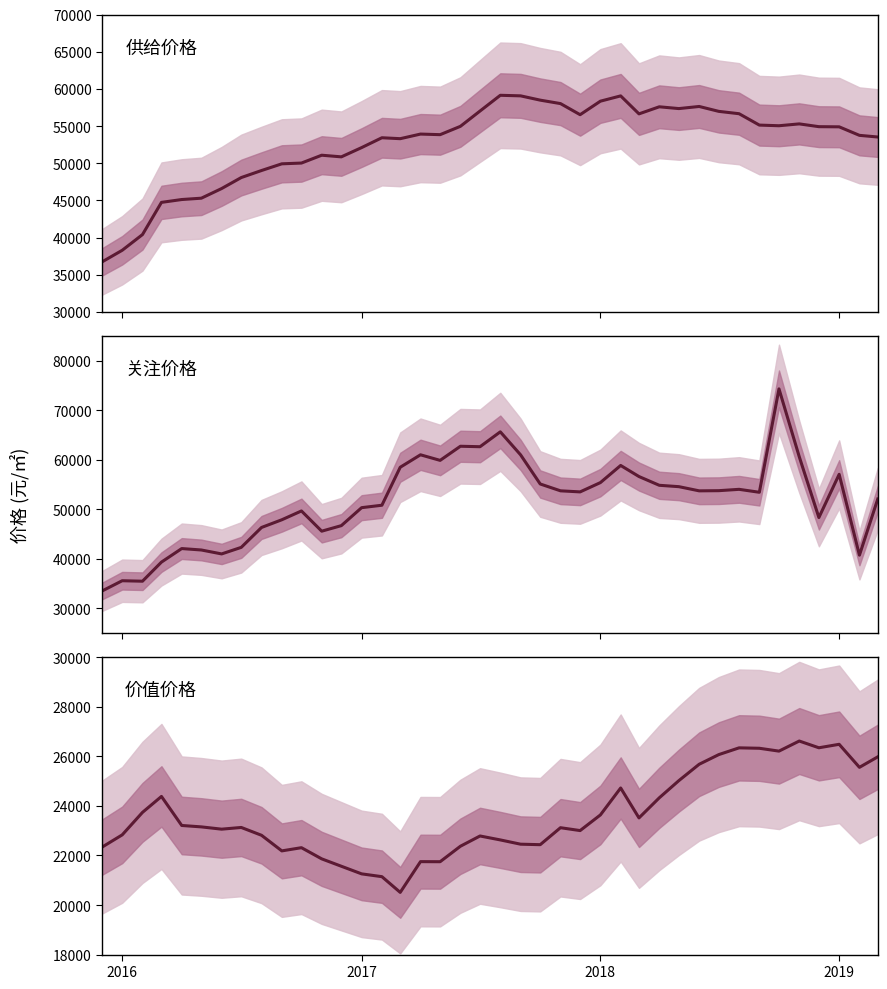

Is this an area chart (filled region under the line)?

No